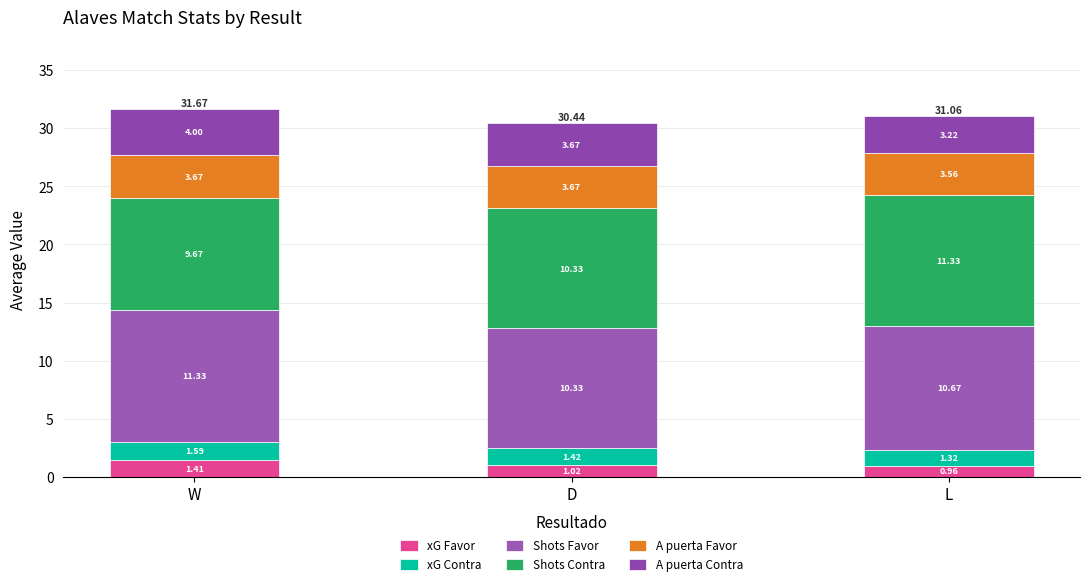

Does the chart contain stacked bars?

Yes